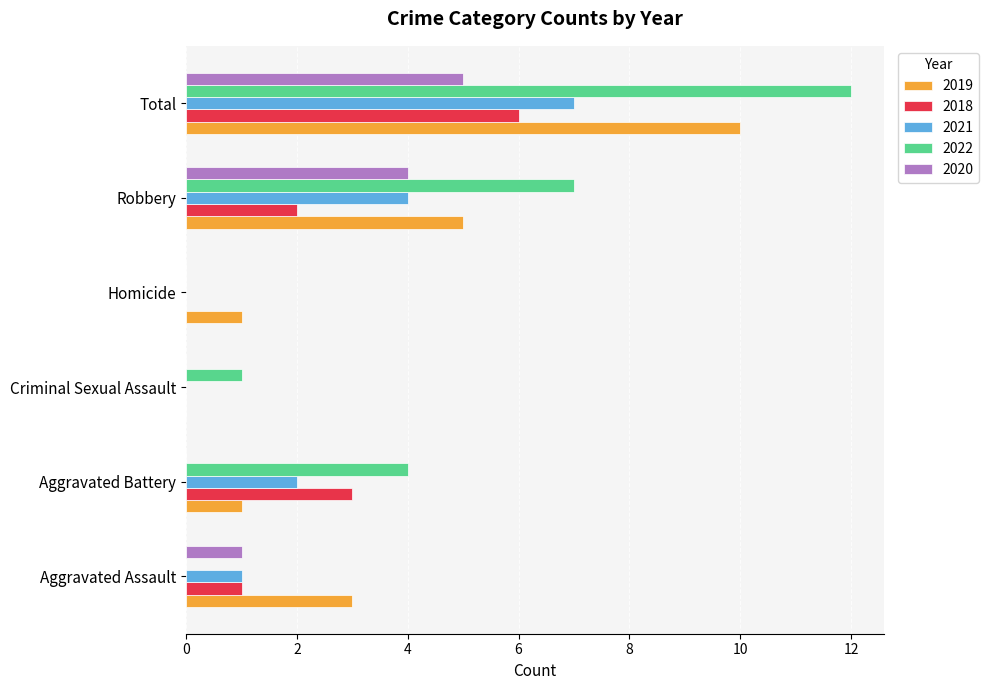

Which series changed the most between Aggravated Assault and Total?

2022